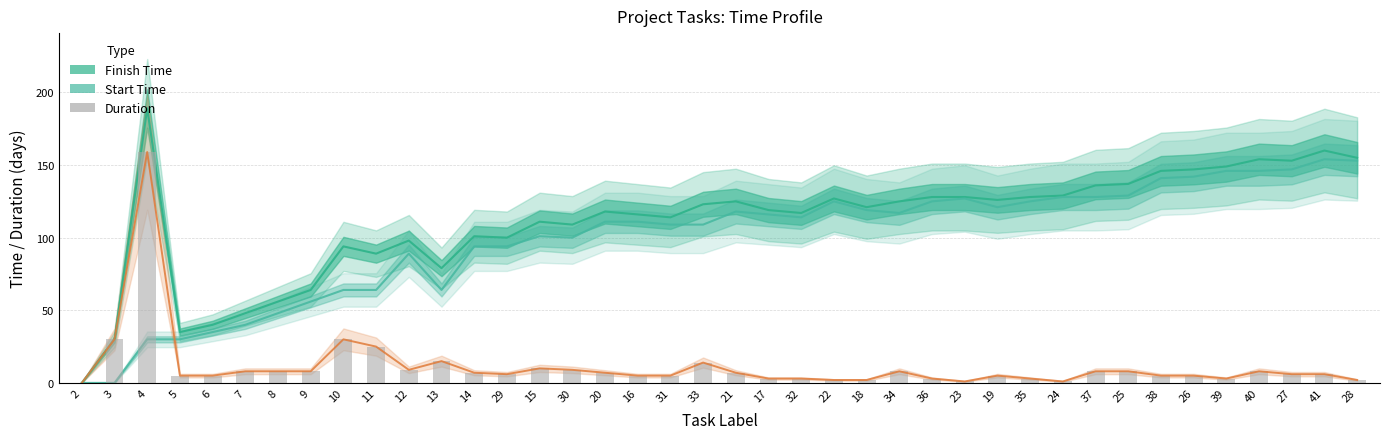

Which series changed the most between 34 and 35?

Start Time